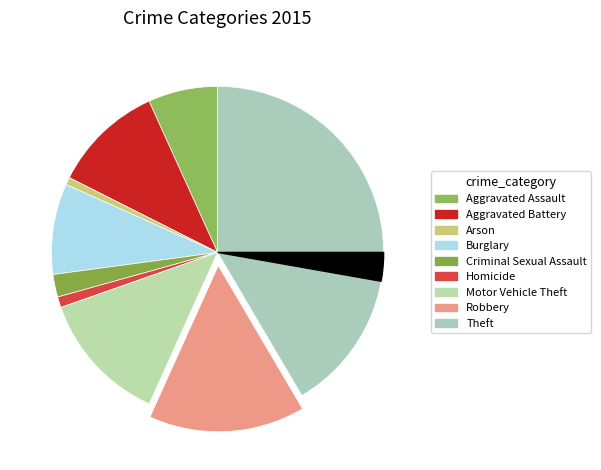

Count the number of slices in the pie.

9